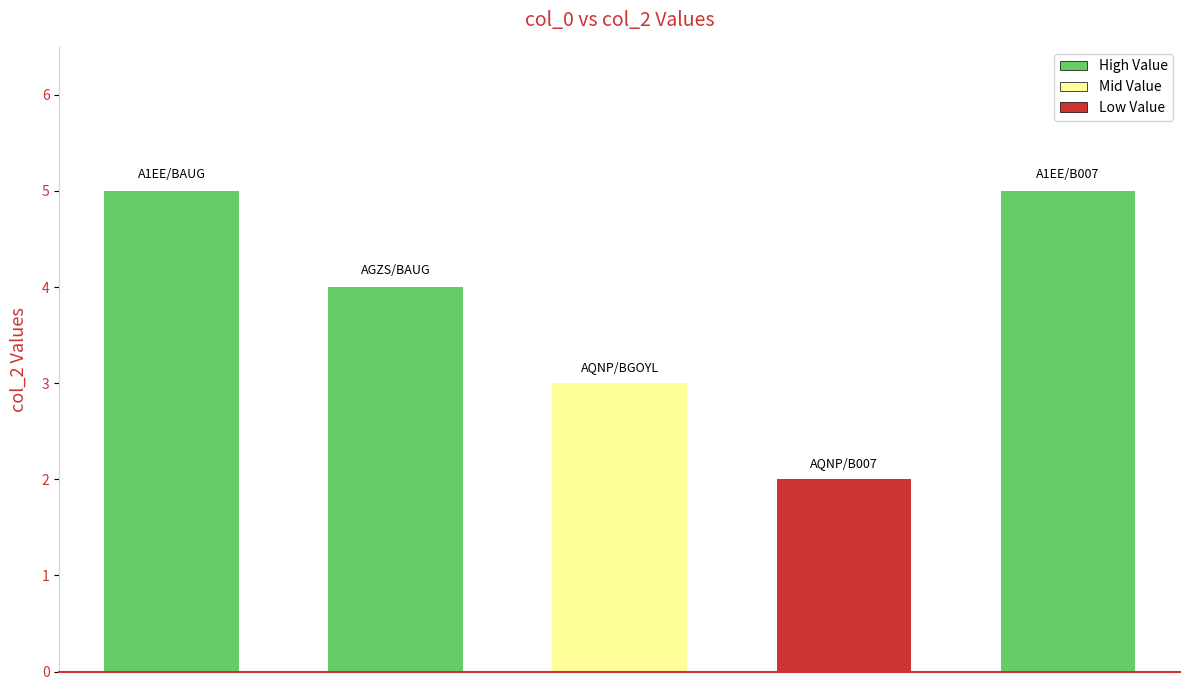

What is the maximum value shown in the chart?

5